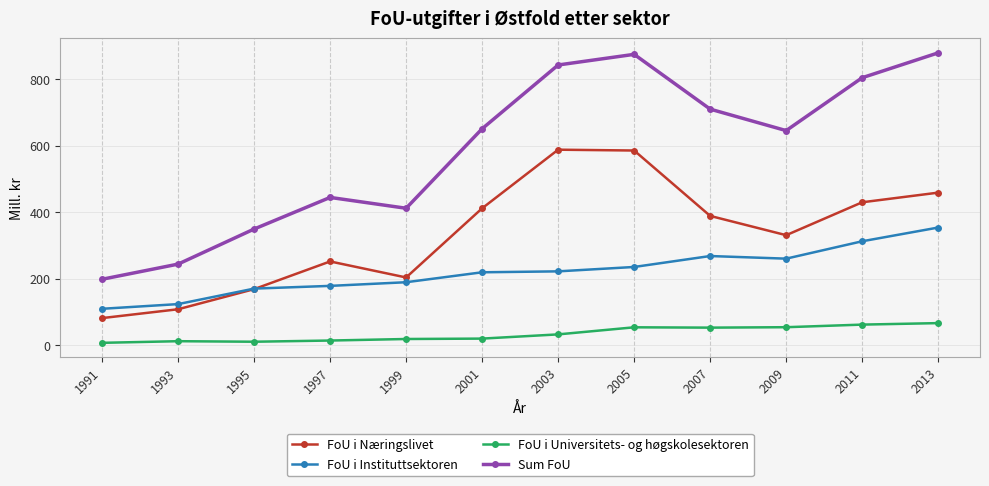

Which series has the widest spread of values?

Sum FoU